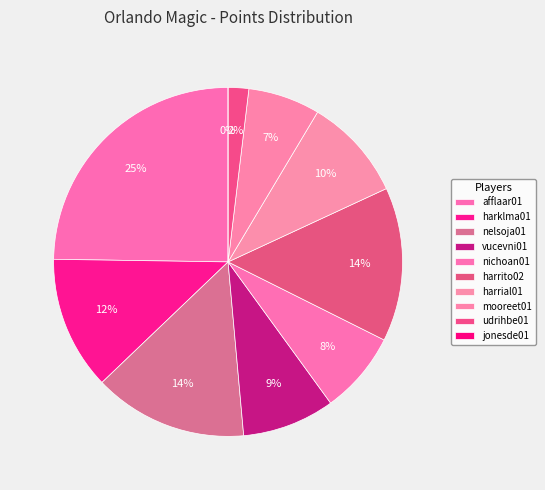

To the nearest percent, what is the difference between the harklma01 and harrial01 slice percentages?

3%